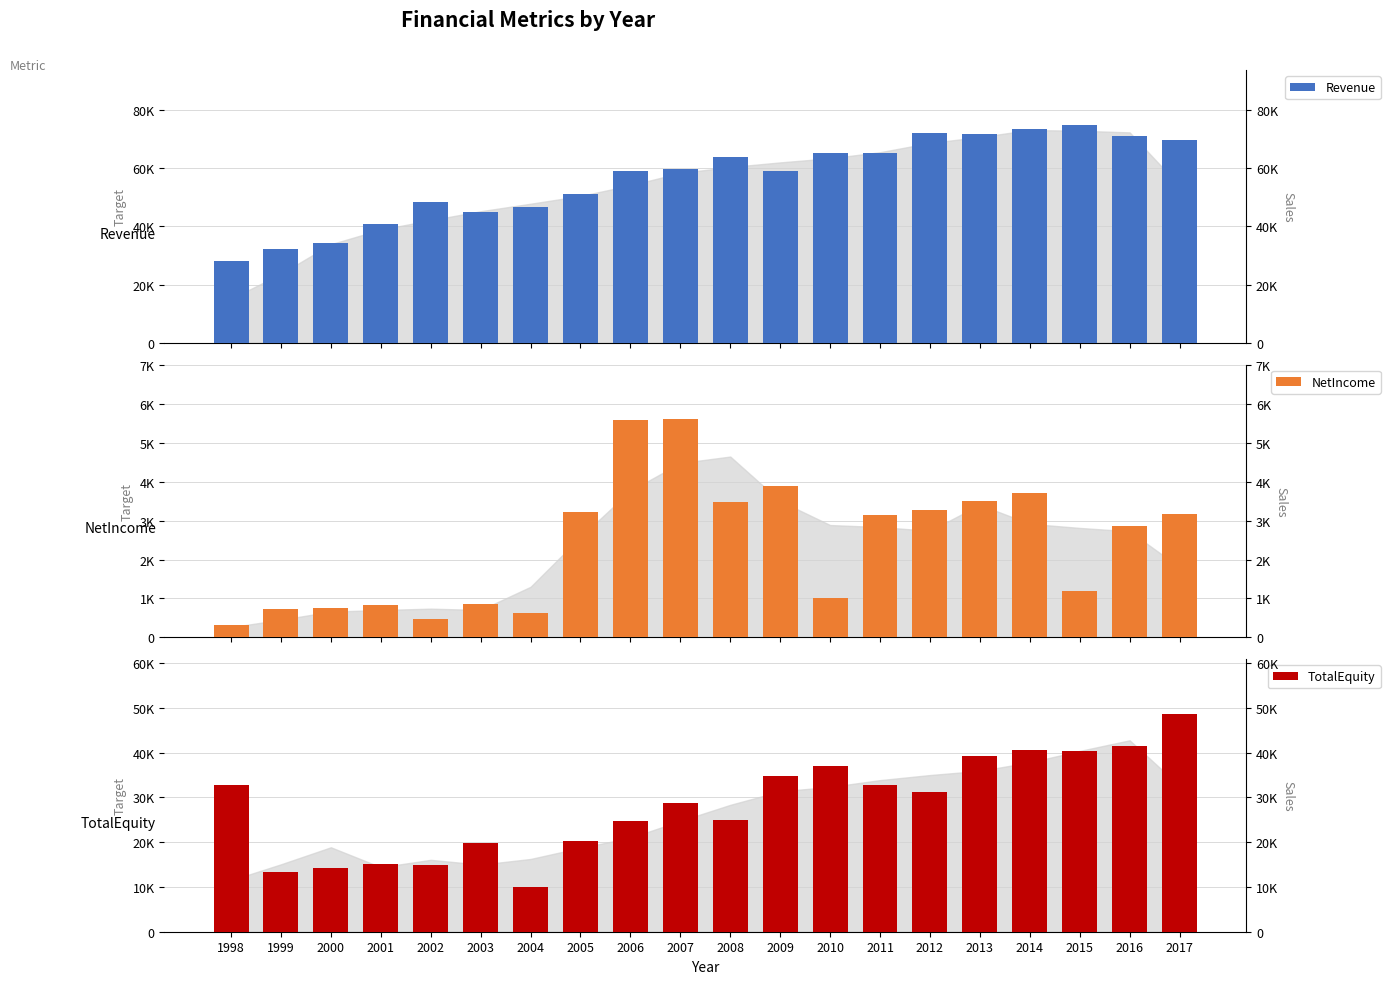

List the series in order of their overall mean, highest first.

Revenue, TotalEquity, NetIncome